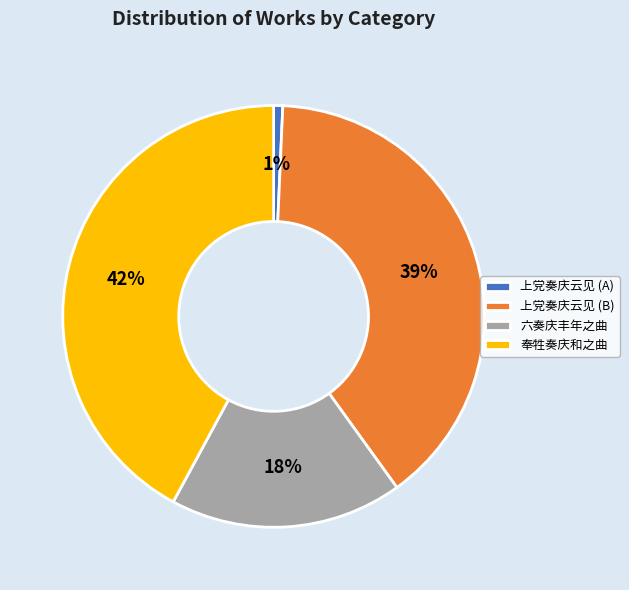

How many segments does this pie chart have?

4